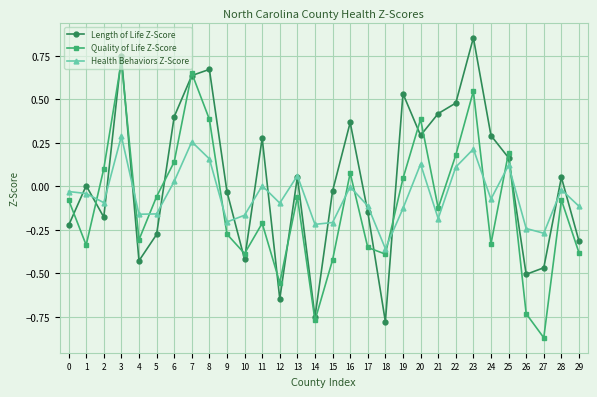

Which series changed the most between 13 and 17?

Quality of Life Z-Score